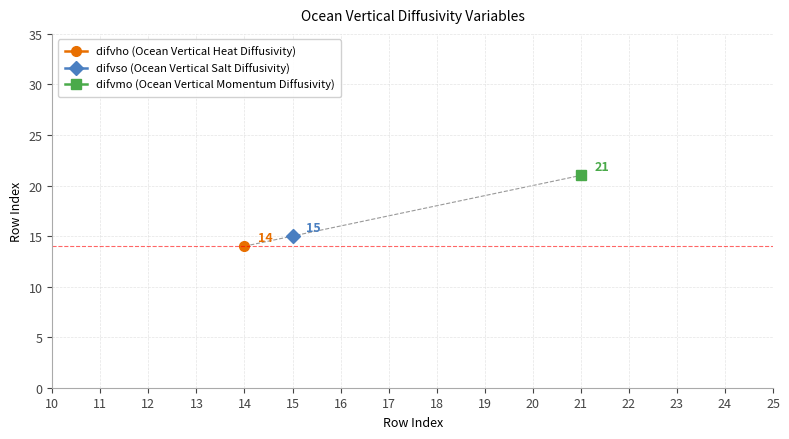

Is it true that the value at 15 is 23?

False